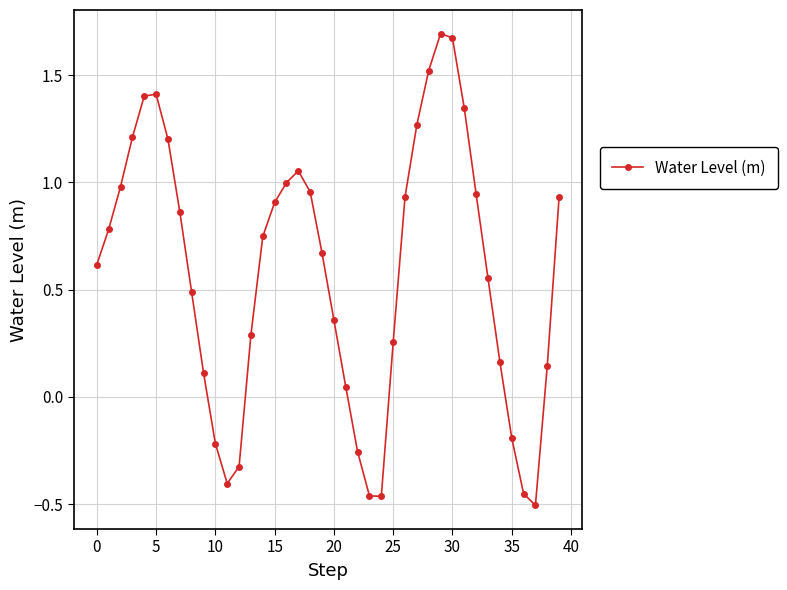

How many points are higher than both their immediate neighbors (excluding endpoints)?

3